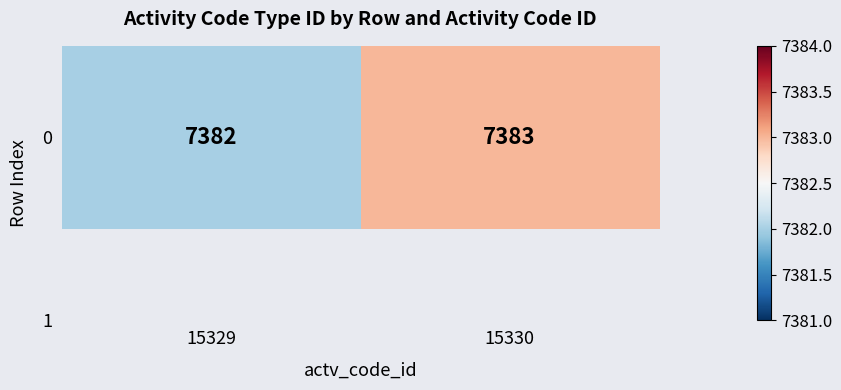

What is the ratio of the value at 15330 to the value at 15329?

1.0